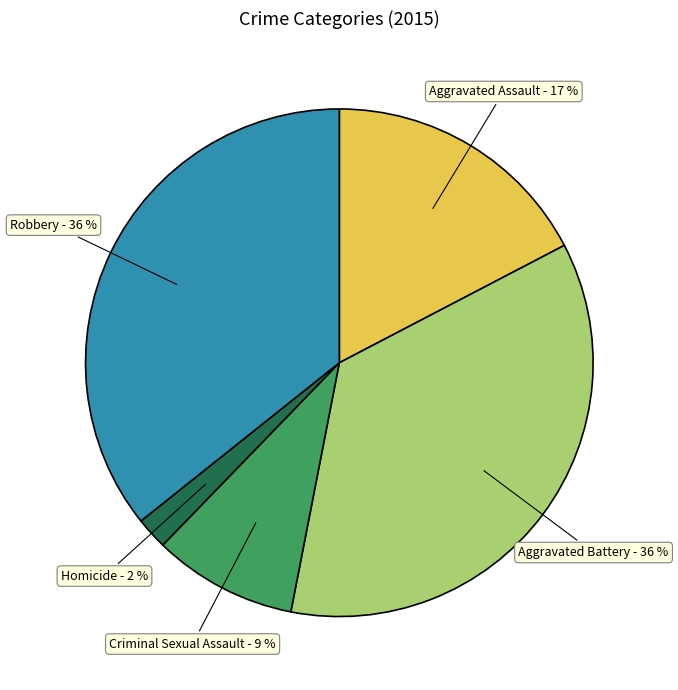

Does Aggravated Assault account for over 50% of the chart?

No